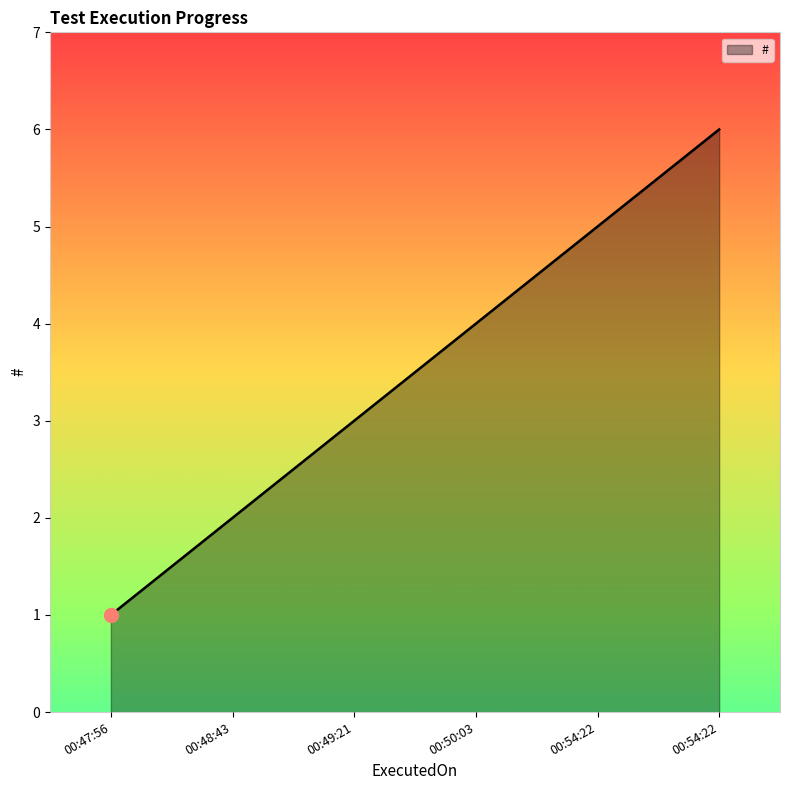

Where is the data nearest to the value 3?

00:49:21